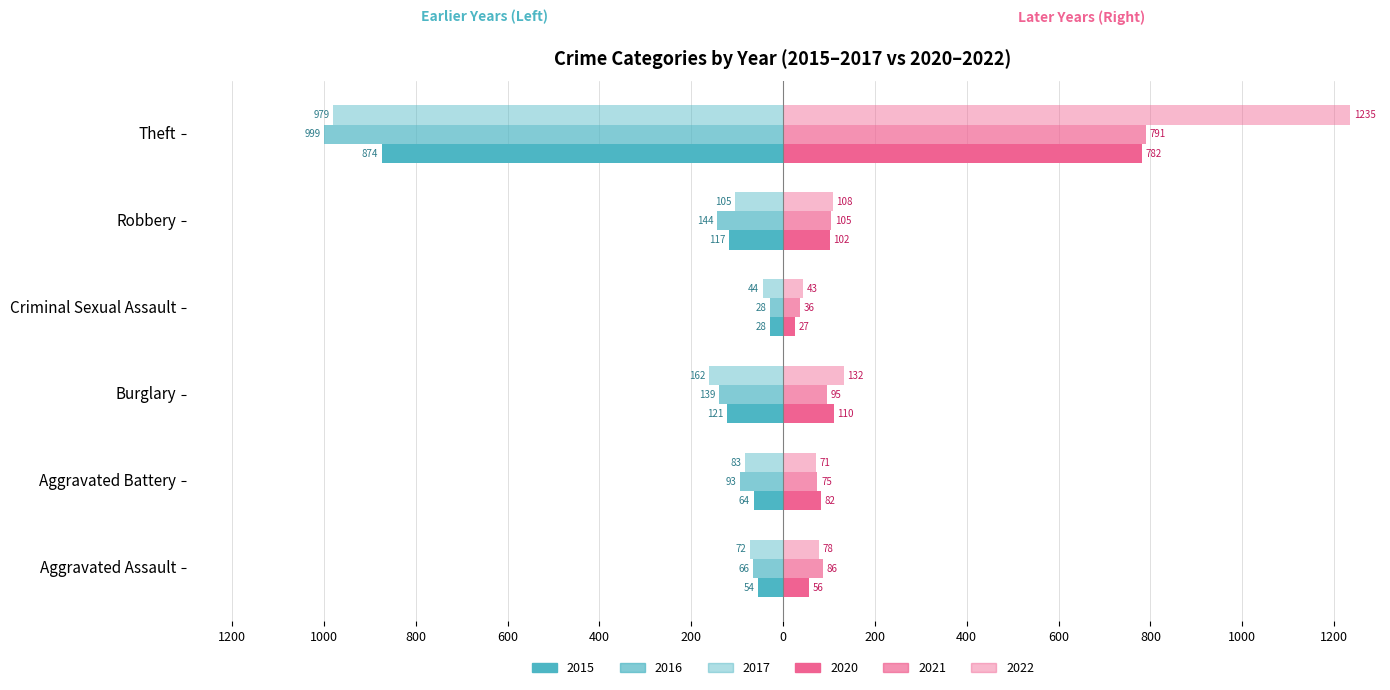

What is the difference between the second highest and second lowest values in the 2022 series?

61